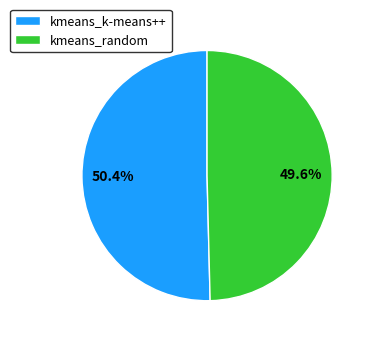

Is there any slice that represents more than half of the pie?

Yes